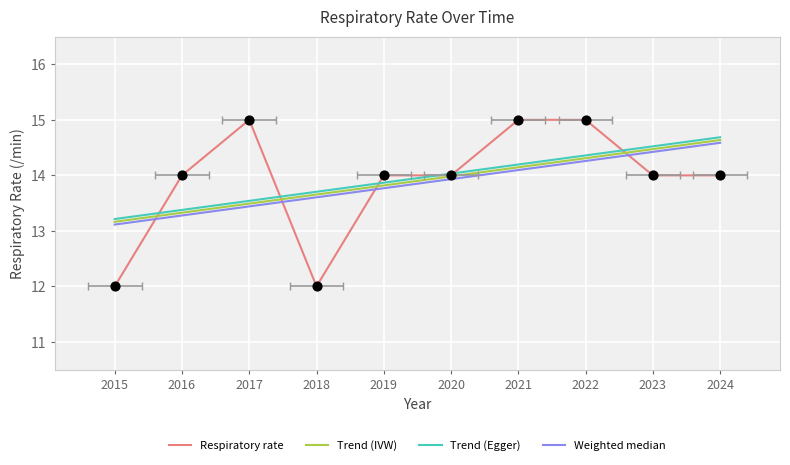

Is the value of Trend (Egger) at 2015 greater than the value of Trend (IVW) at 2018?

No